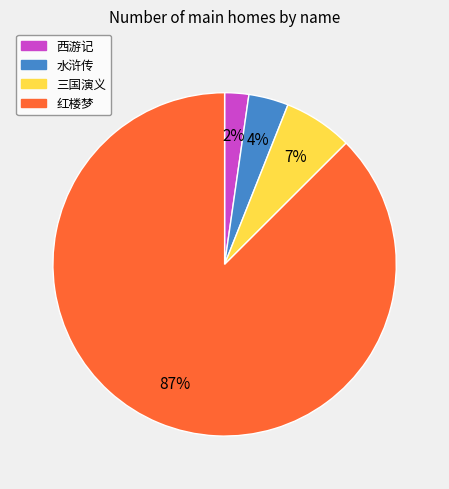

How many slices are in this pie chart?

4